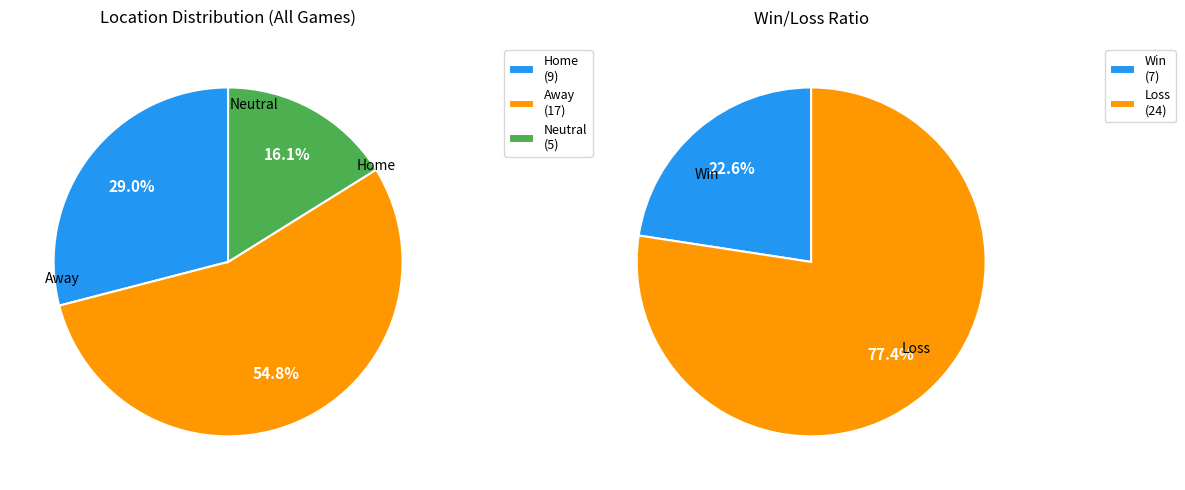

Count the number of slices in the pie.

3